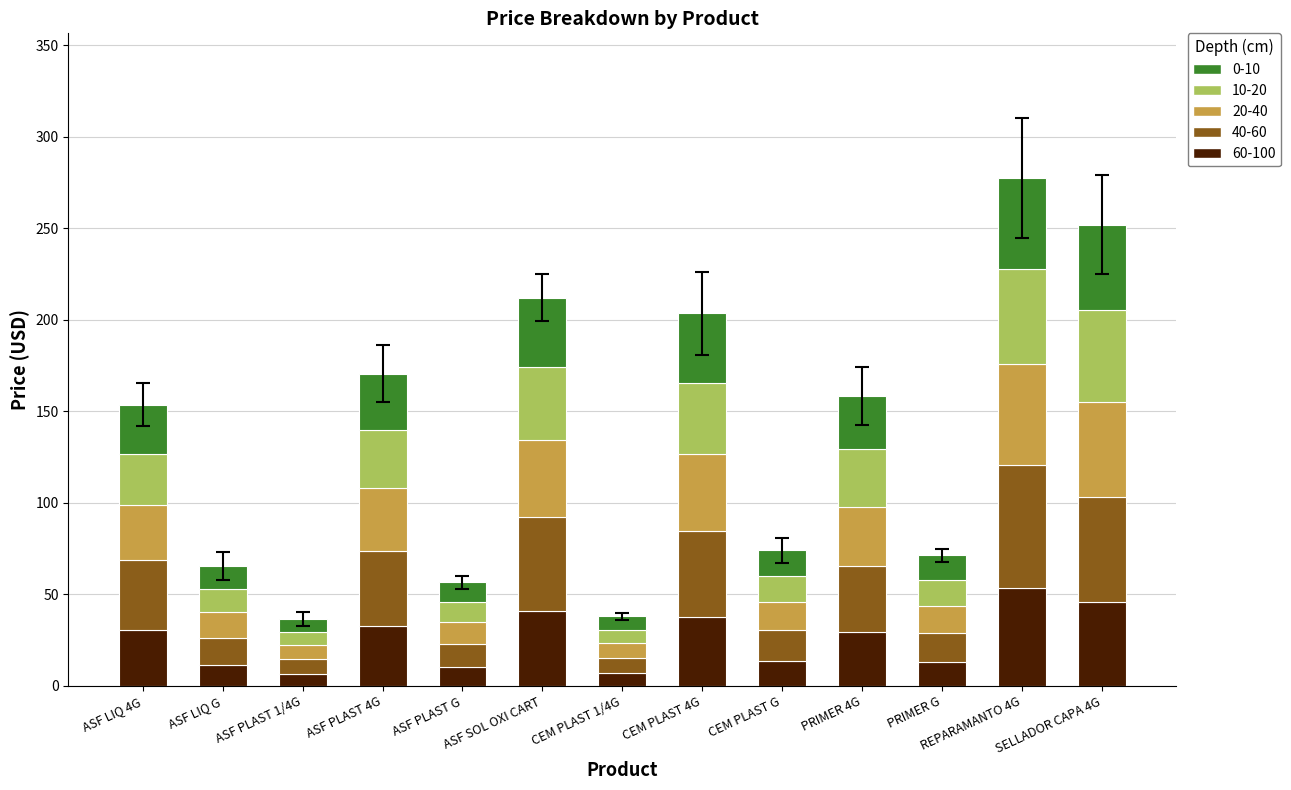

What is the total value across all series at PRIMER 4G?

158.4